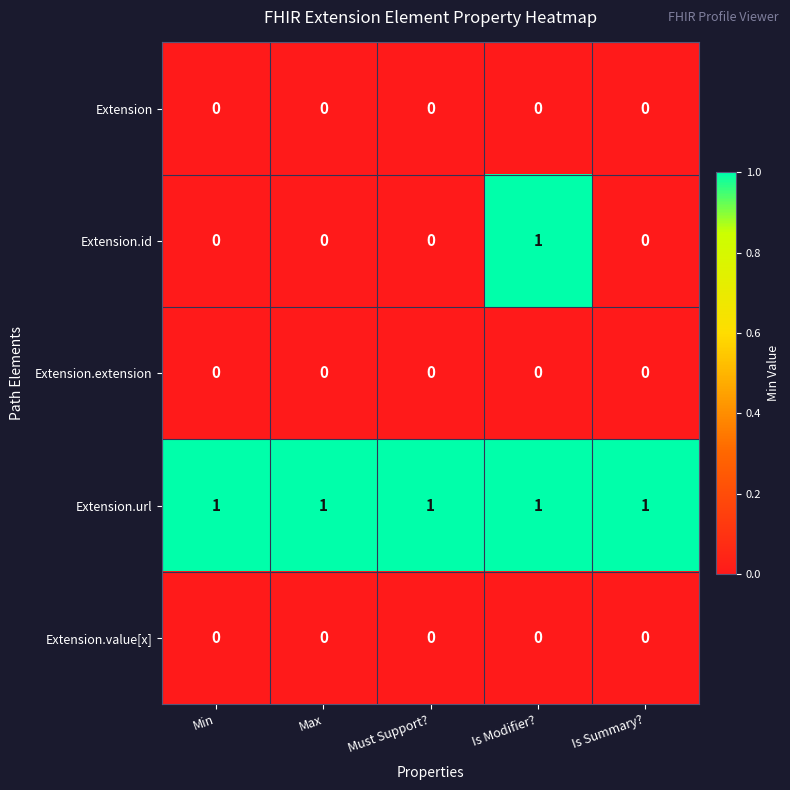

Reading left to right, what are all the values shown in this chart?

Extension: 0	0	0	0	0
Extension.id: 0	0	0	1	0
Extension.extension: 0	0	0	0	0
Extension.url: 1	1	1	1	1
Extension.value[x]: 0	0	0	0	0